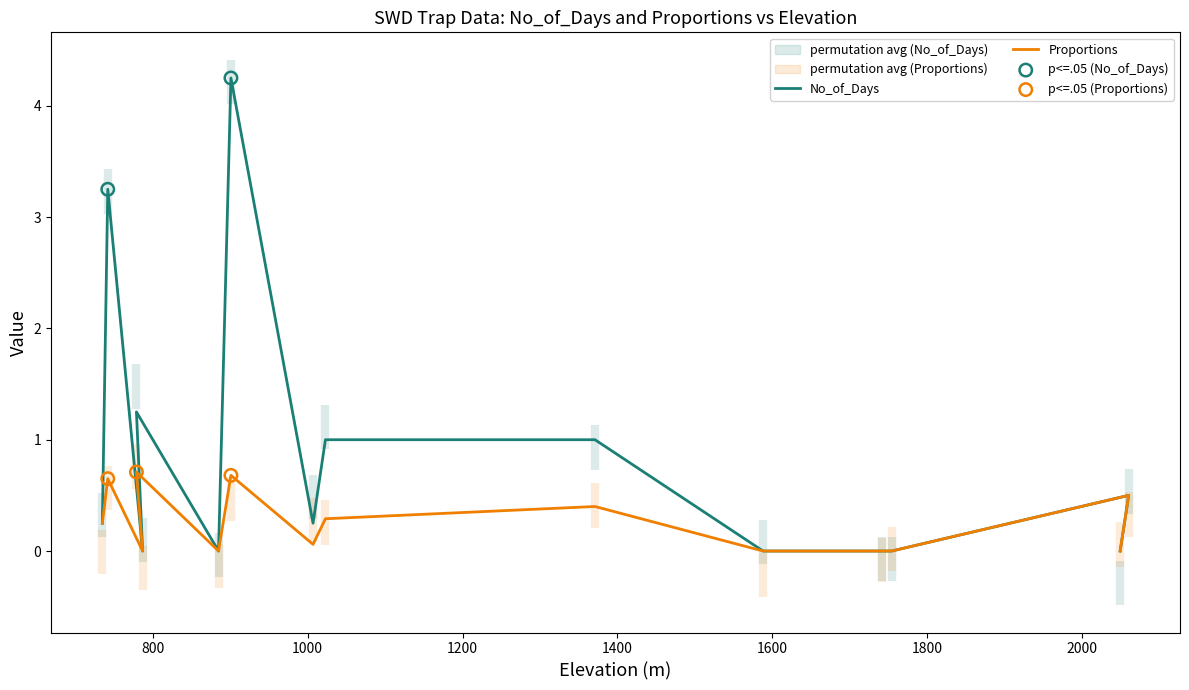

Is the value of Proportions at 11 greater than the value of No_of_Days at 12?

No